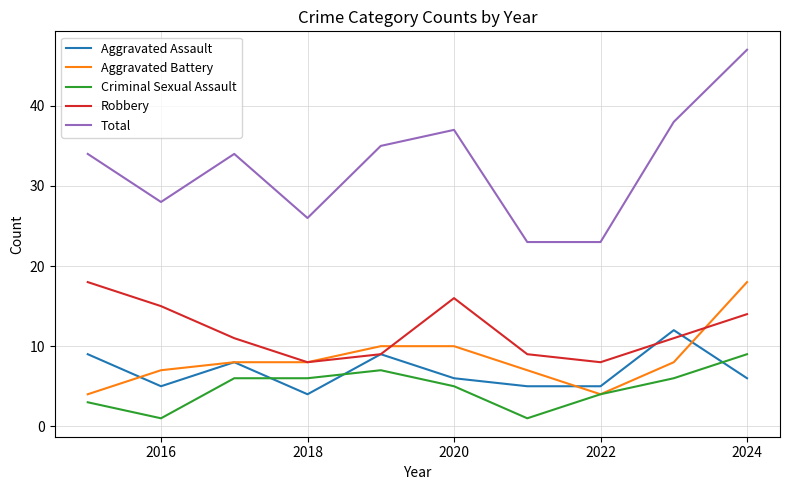

Which series has the widest spread of values?

Total